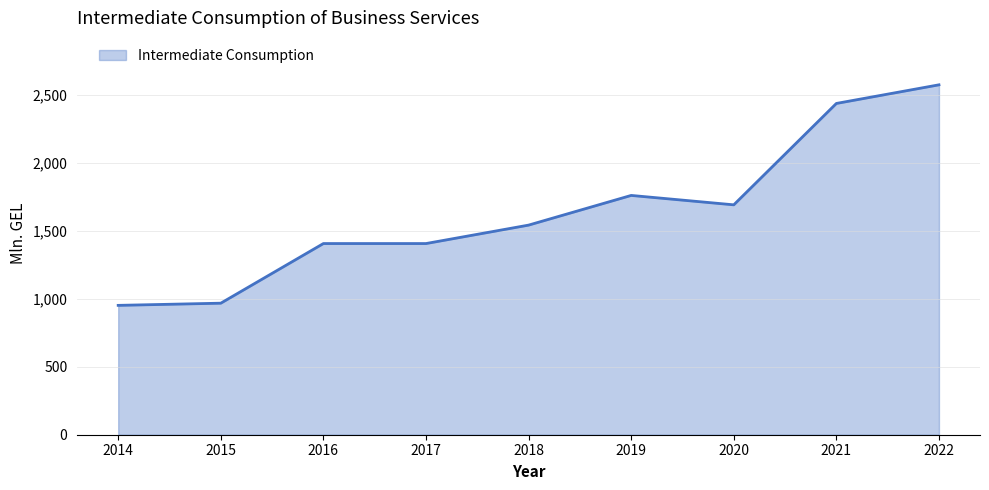

What is the minimum value shown in the chart?

950.8